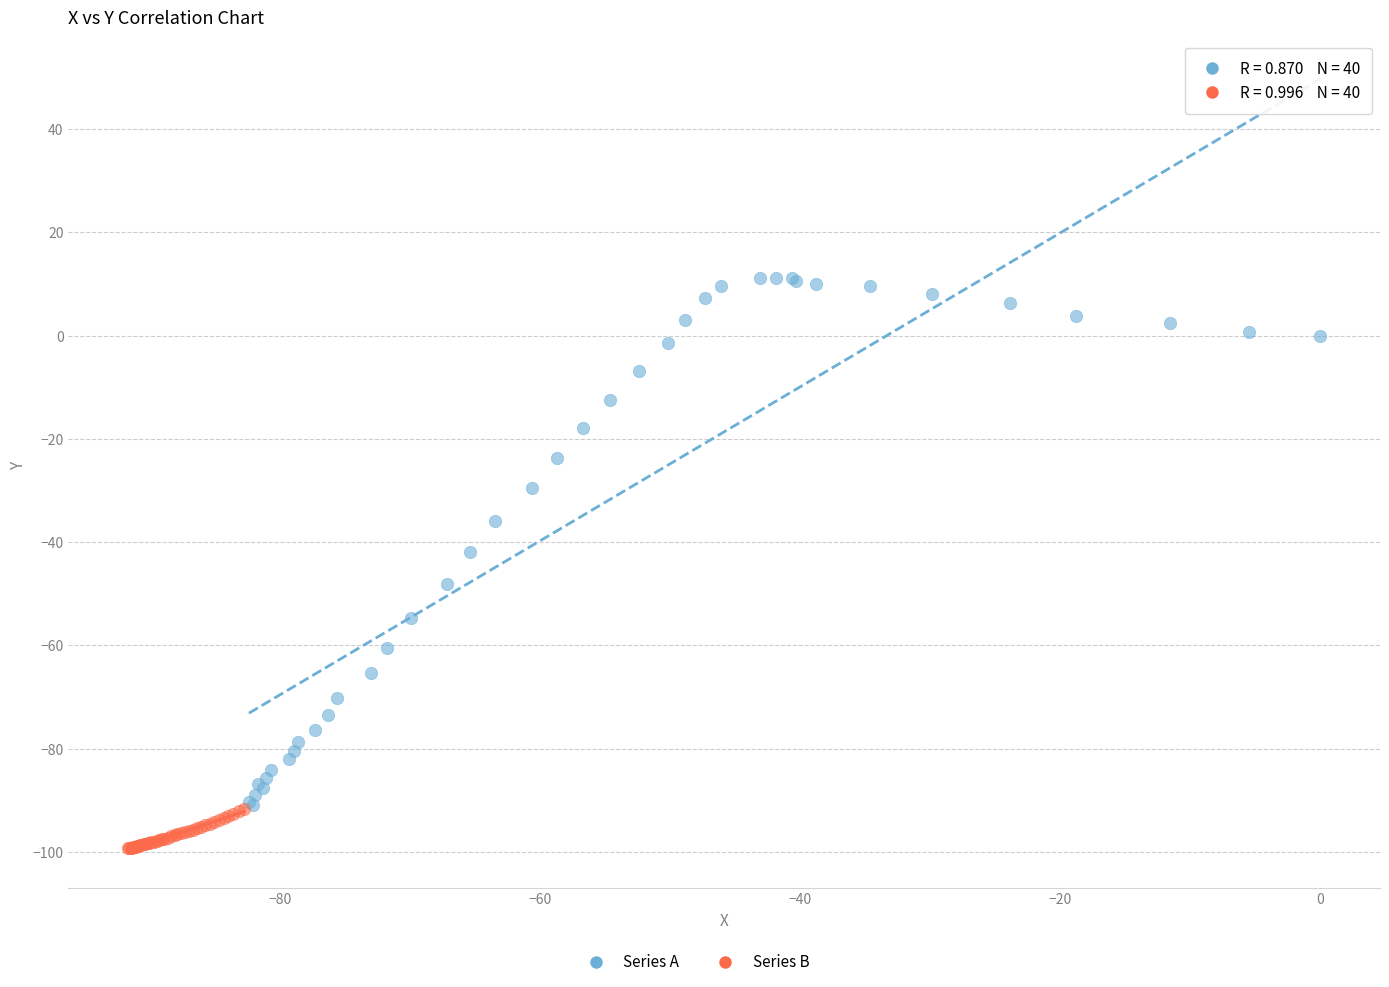

Which series has the widest spread of Y values?

Series A